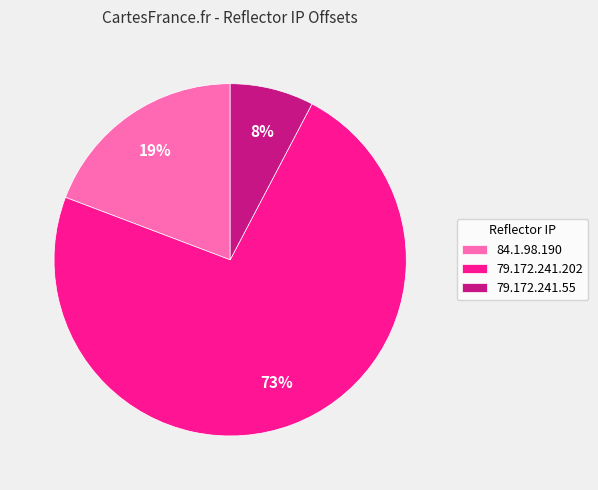

How many segments does this pie chart have?

3